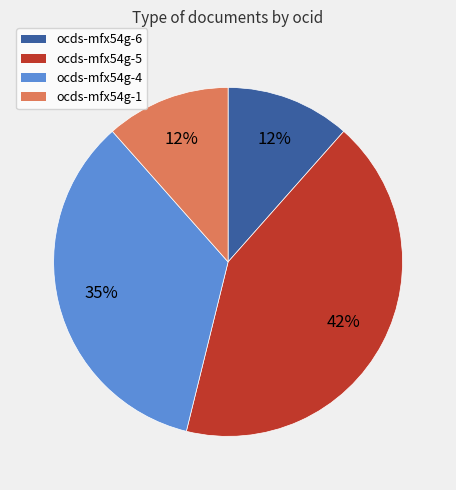

Is it true that ocds-mfx54g-6 is 19% of the pie?

False